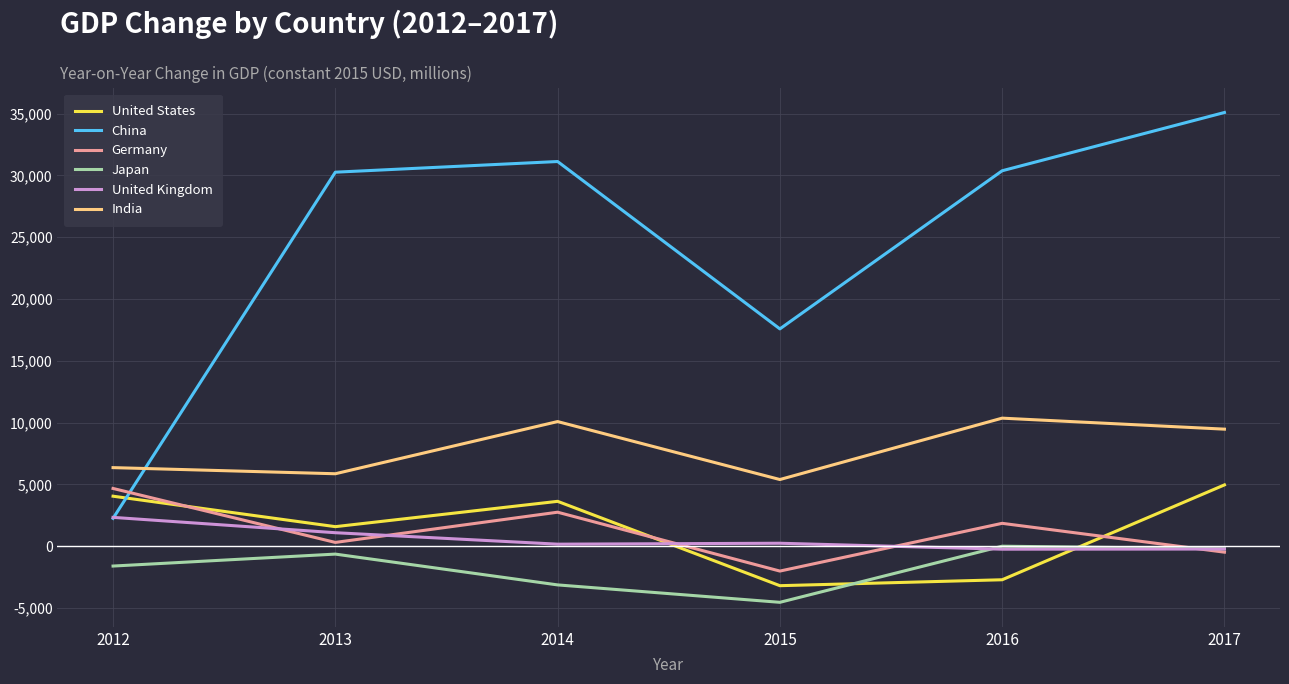

How many interior local peaks does the China series have?

1